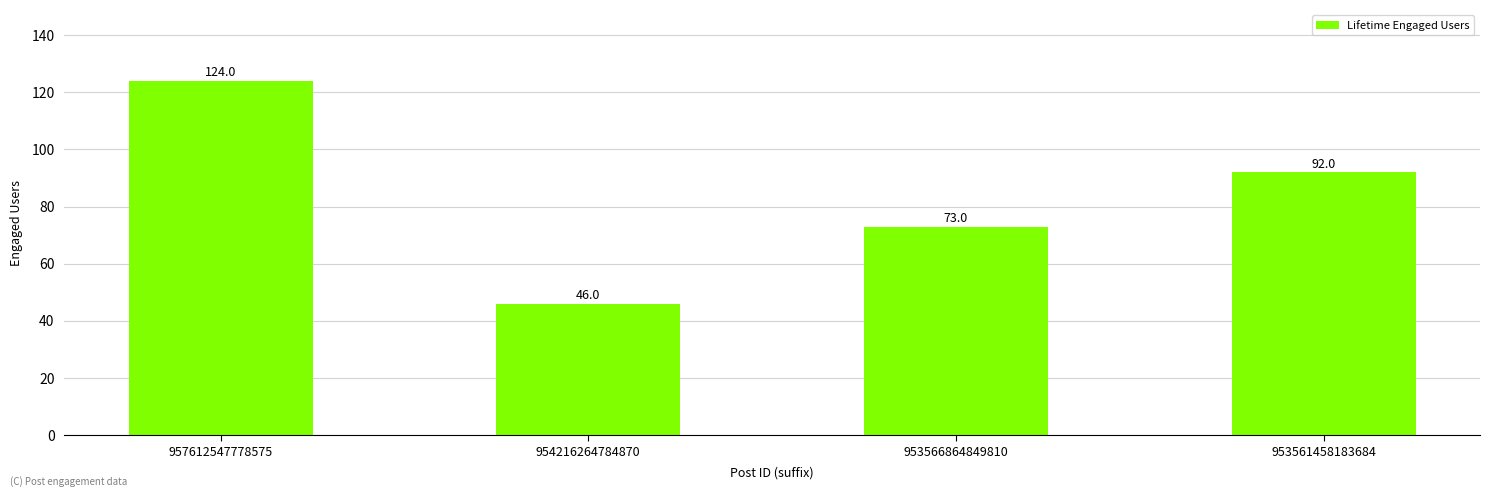

What is the sum of the values at 953561458183684 and 954216264784870?

138